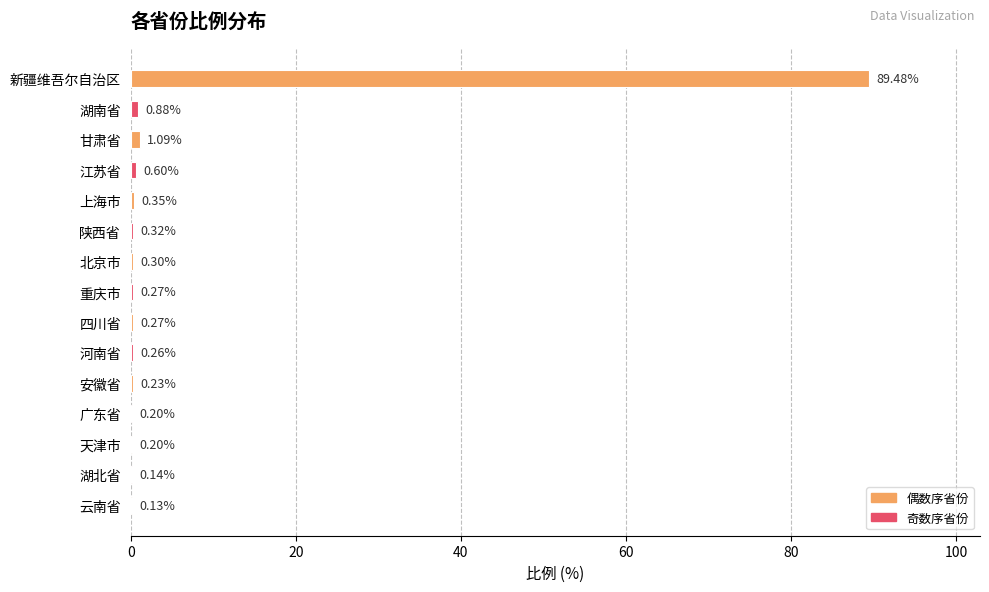

Which category has the highest value across all series?

新疆维吾尔自治区